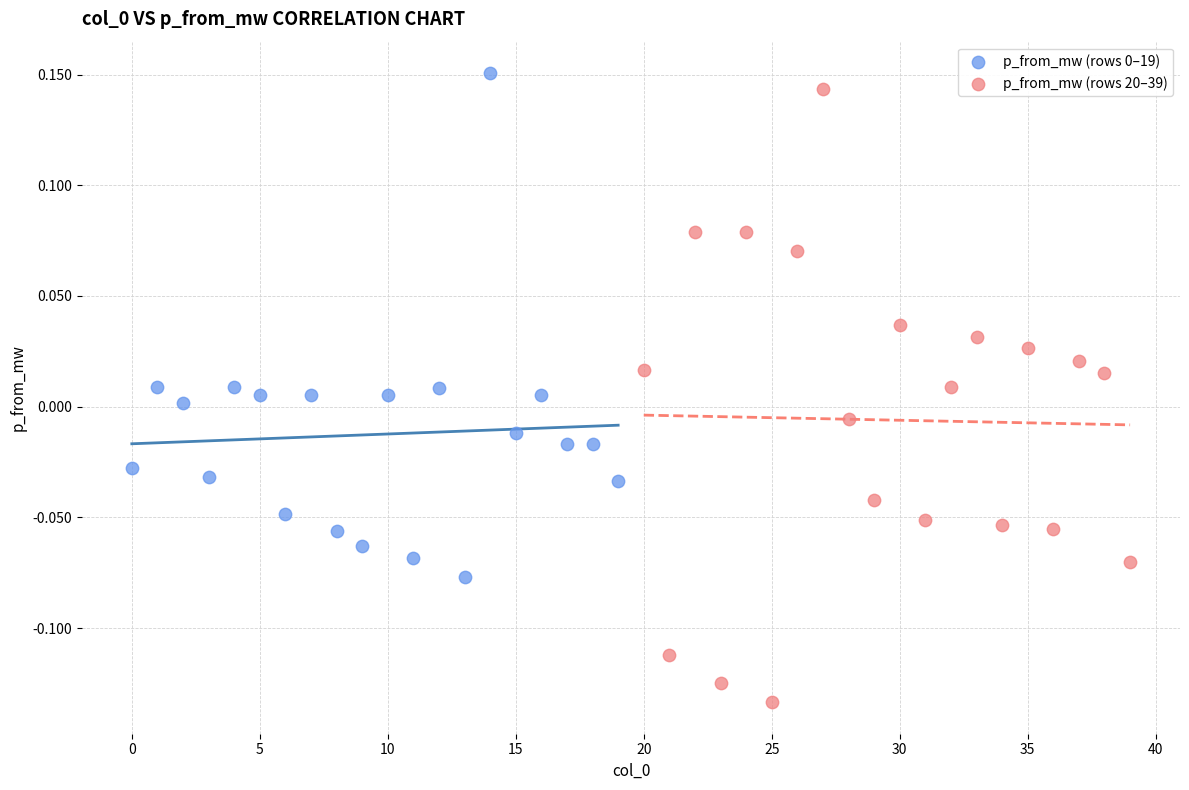

Which series has the largest Y range (max minus min)?

p_from_mw (rows 20–39)